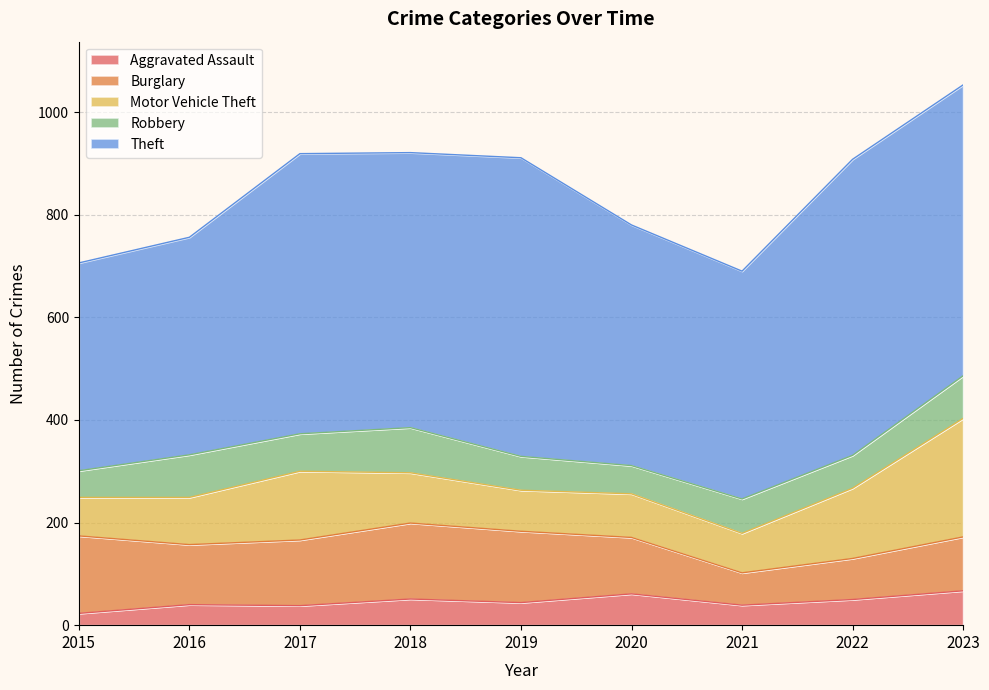

Which has a higher value, 2020 or 2022?

2020